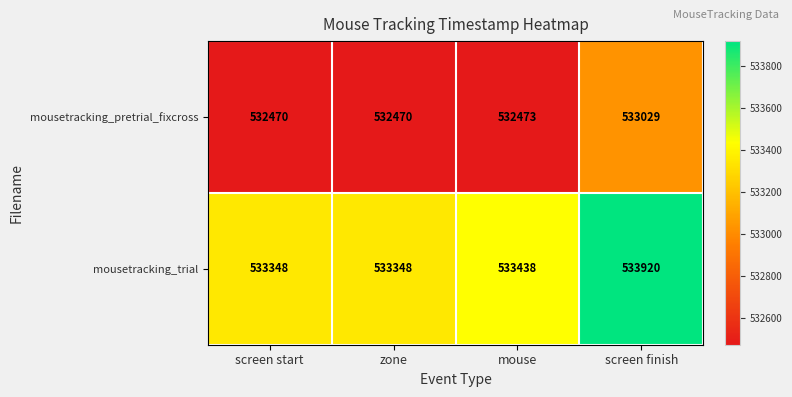

At which category is the sum across all series the highest?

screen finish